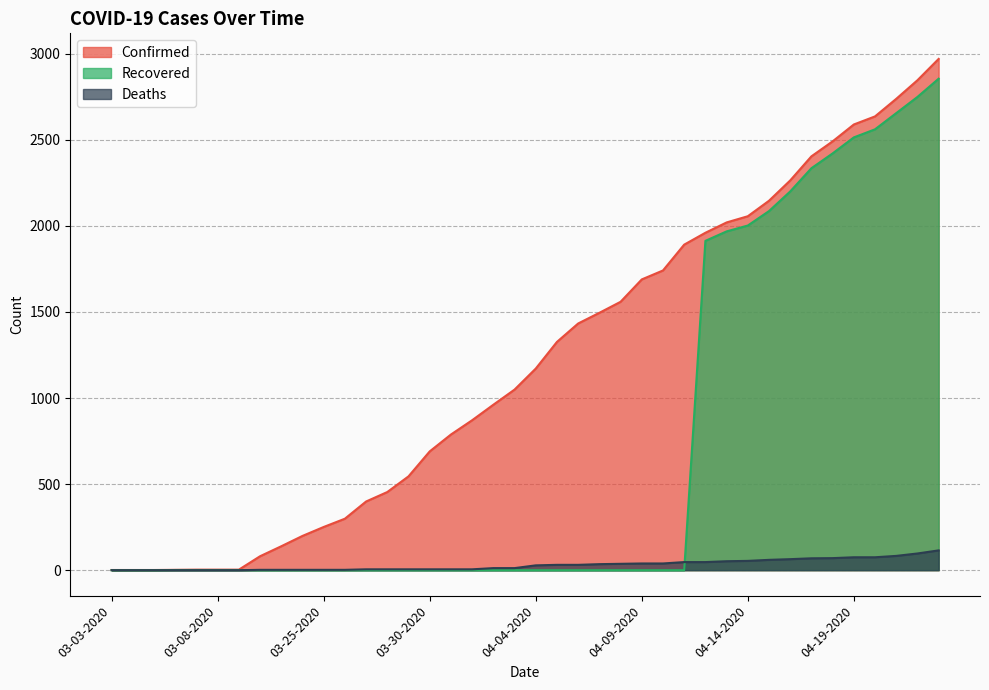

What is the spread (max minus min) of values at 04-21-2020?

2655